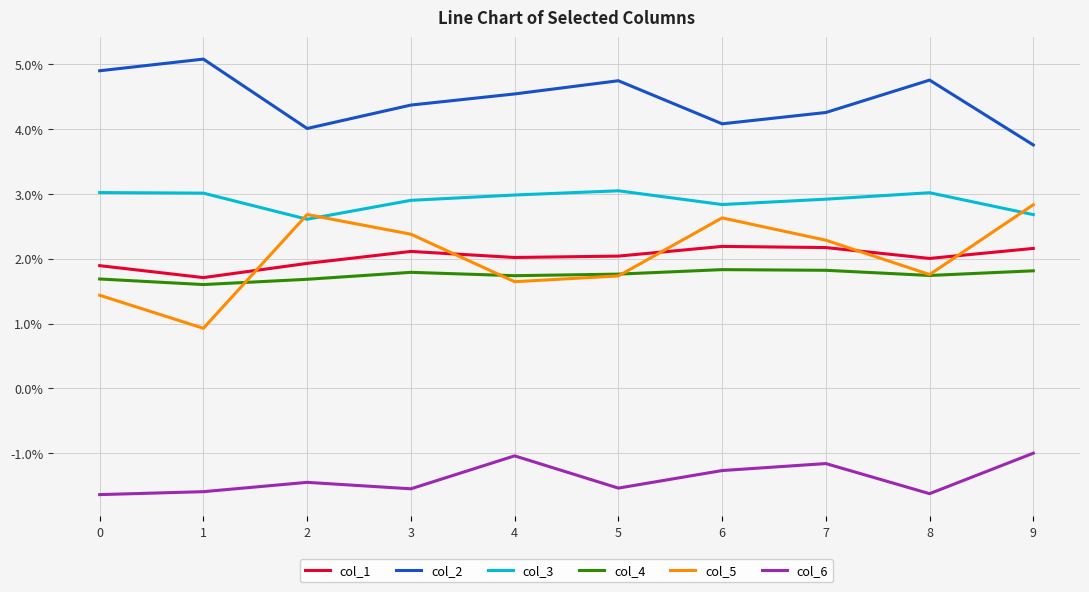

The value of col_2 at 9 is 0.1. True or false?

False